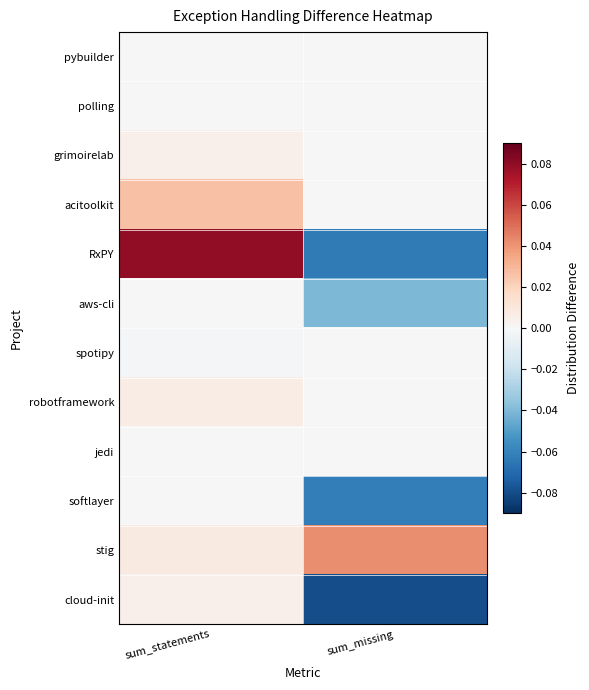

What is the maximum value shown in the chart?

0.1